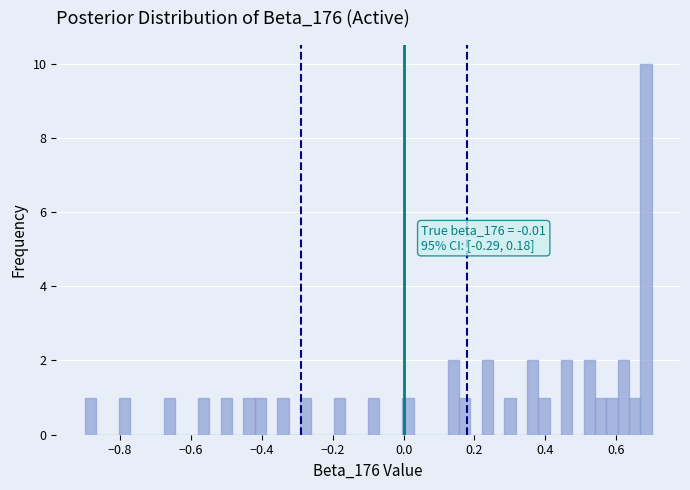

Read against the x-axis, roughly where is the centre of the tallest bar?

0.68